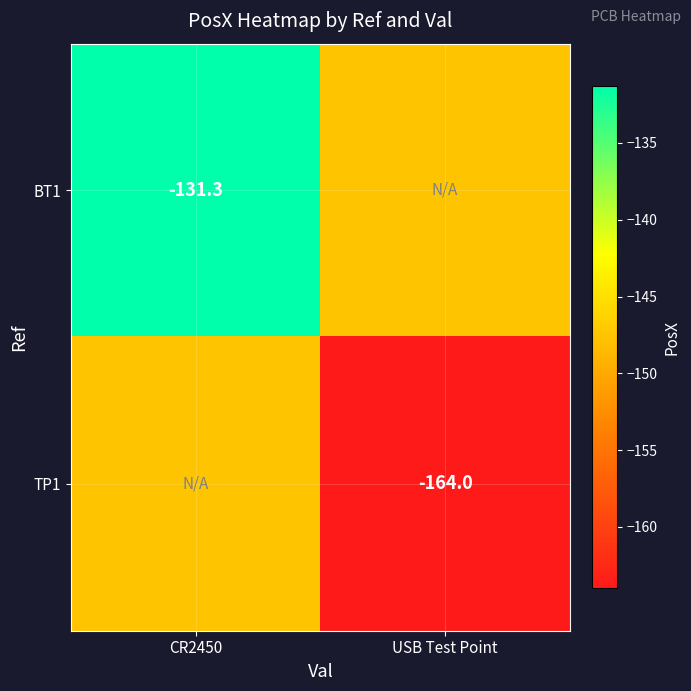

How many categories are shown in the chart?

2